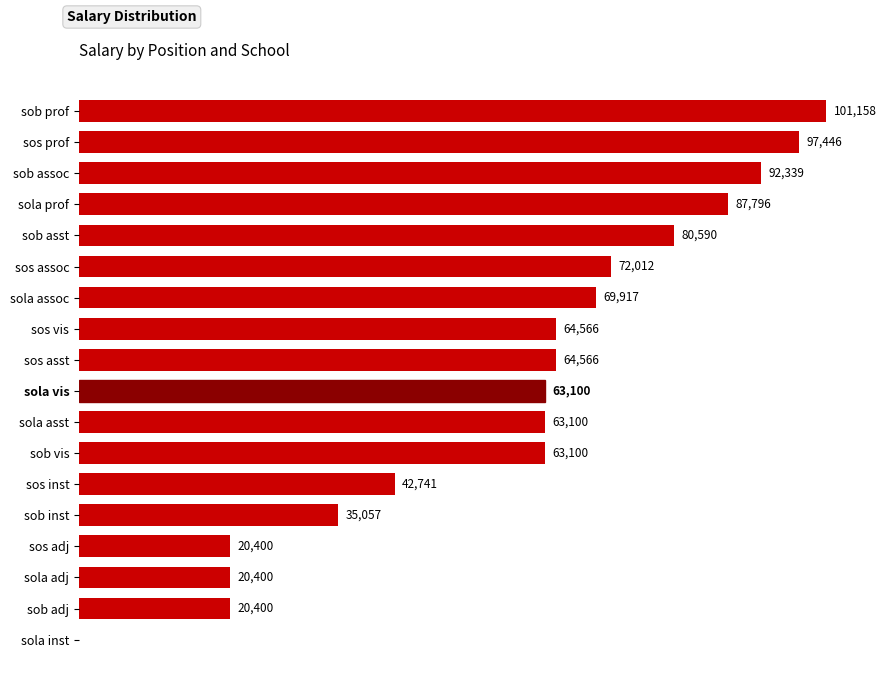

Which has a higher value, sob asst or sob inst?

sob asst